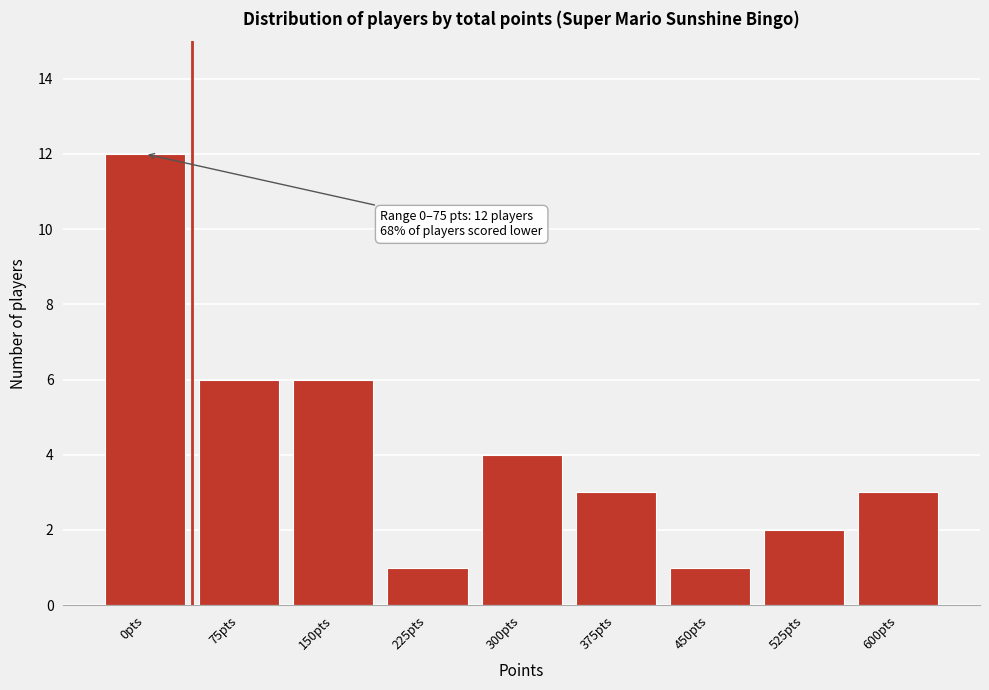

Reading left to right, what are all the values shown in this chart?

12	6	6	1	4	3	1	2	3